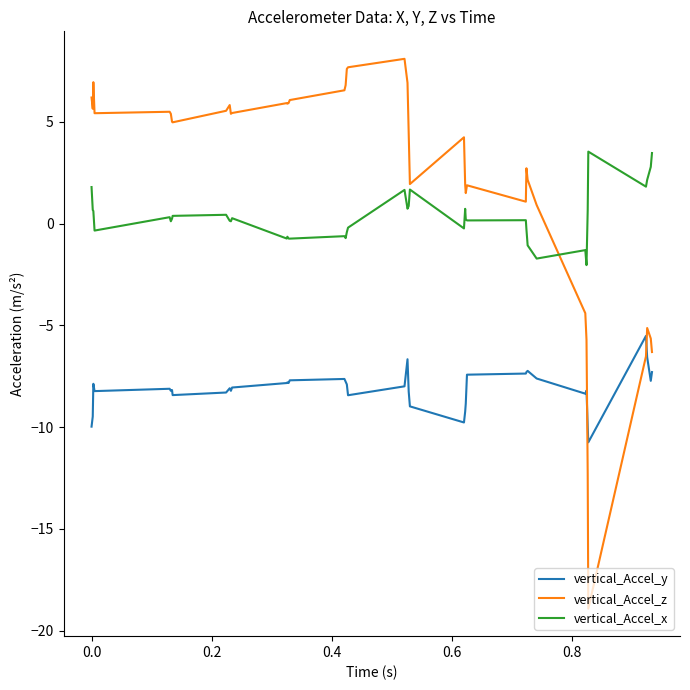

Which series has the largest range (max minus min)?

vertical_Accel_z